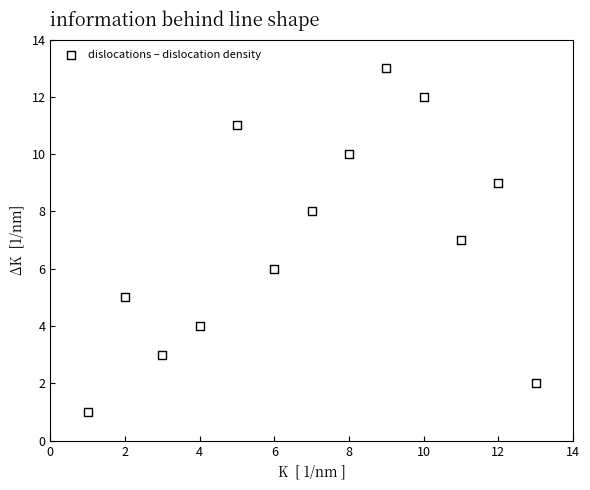

What is the range of X values (max minus min)?

12